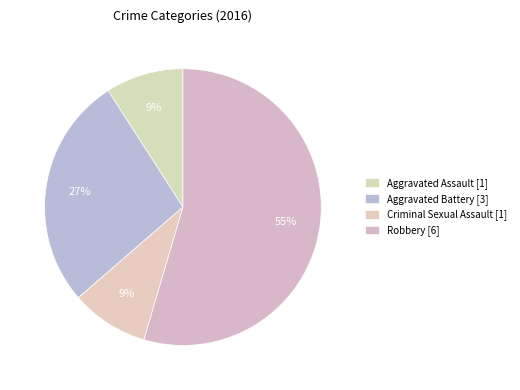

Which category has the smallest portion of the pie?

Aggravated Assault